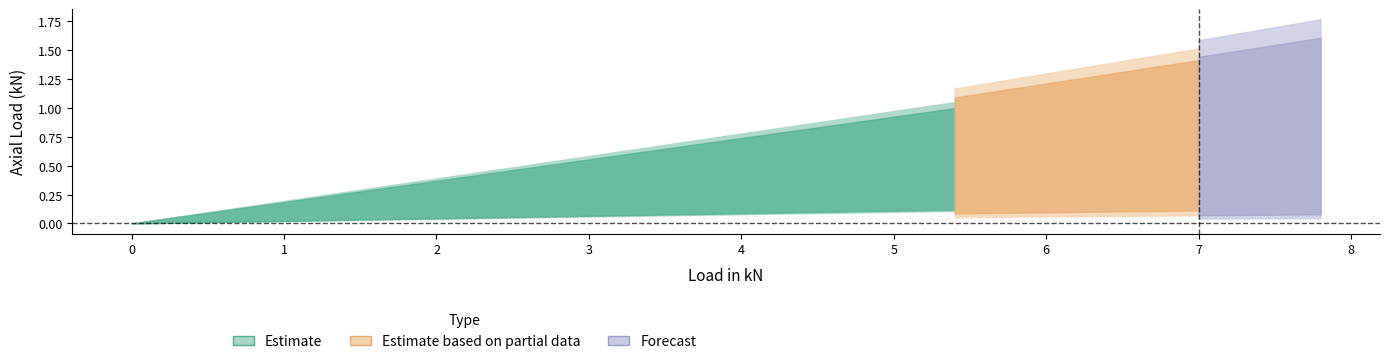

The value of Stud3_Axial at 3.6 is 0.9. True or false?

False